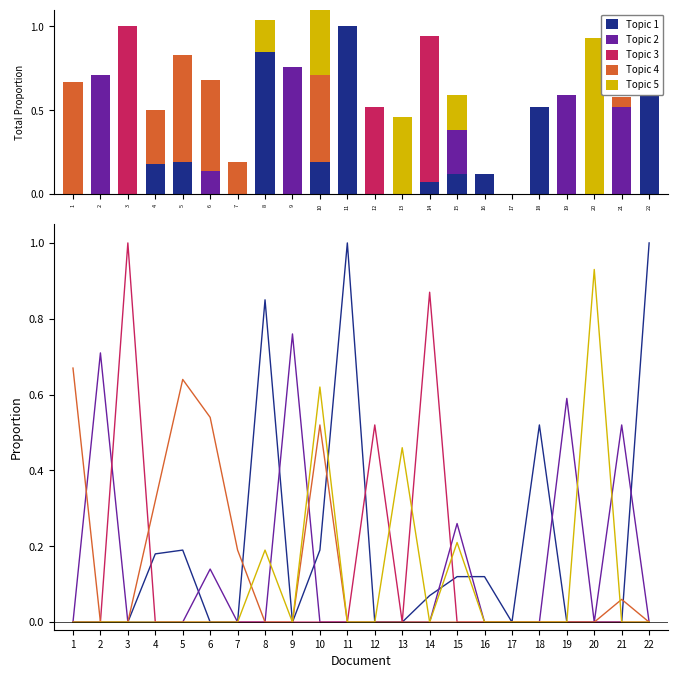

Rank the series at 17 from highest to lowest value.

Topic 1, Topic 2, Topic 3, Topic 4, Topic 5